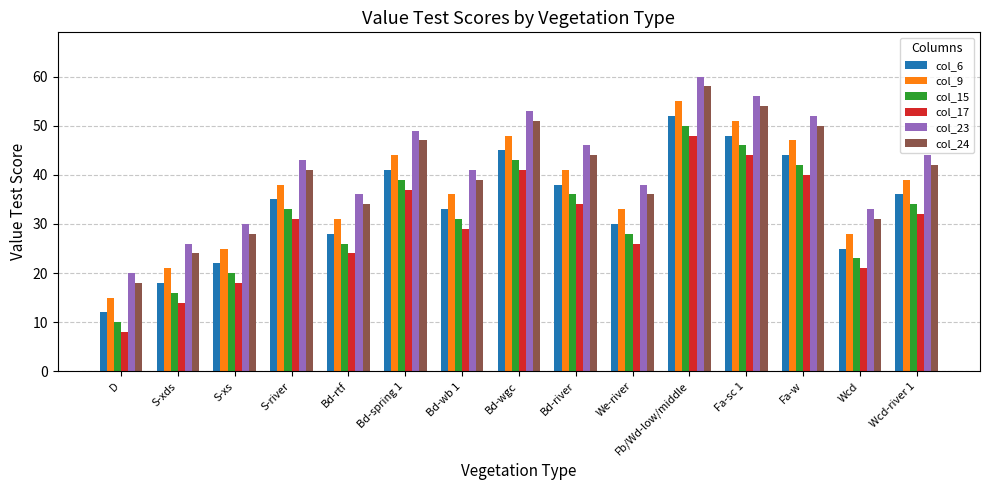

What is the lowest value of the col_15 series?

10